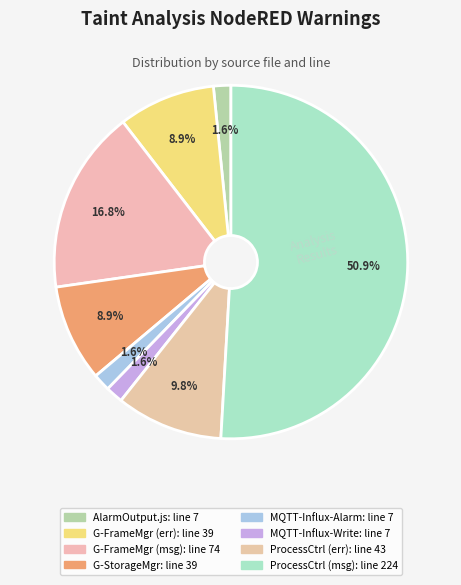

How many segments does this pie chart have?

8